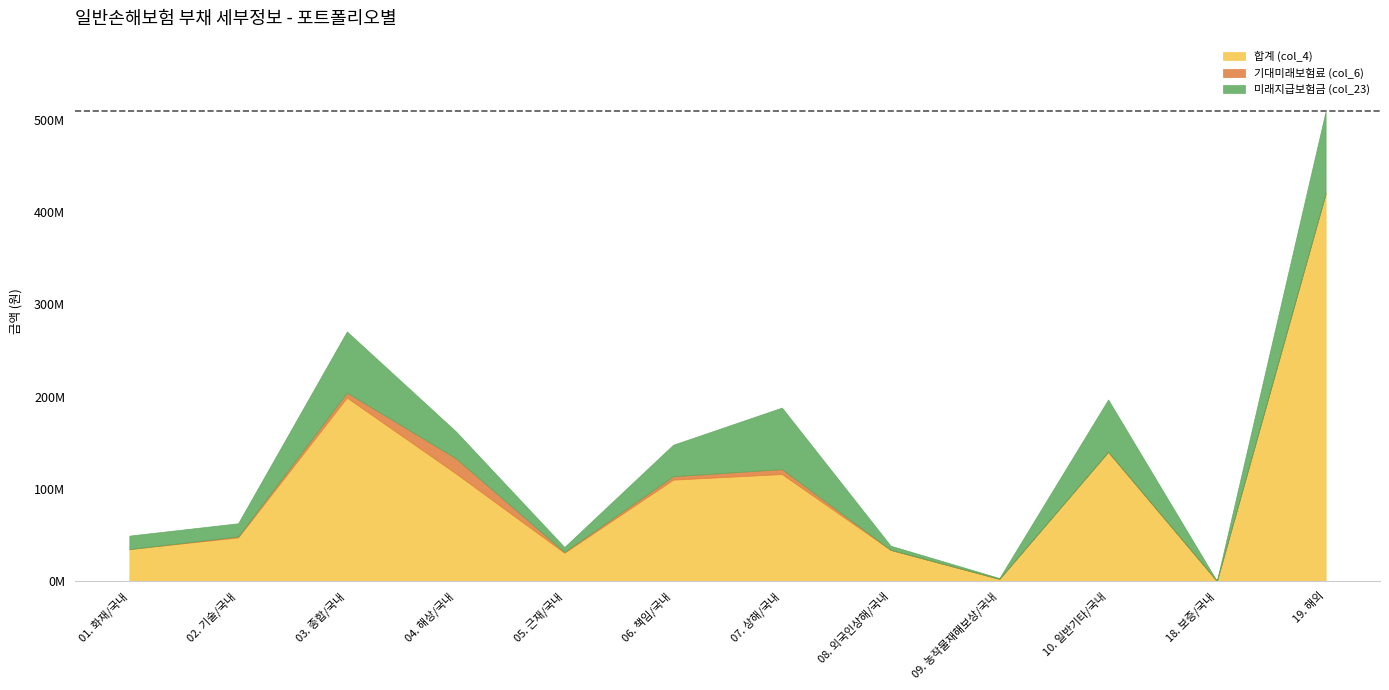

The 기대미래보험료 (col_6) series shows 0.0 at 01. 화재/국내. True or false?

True